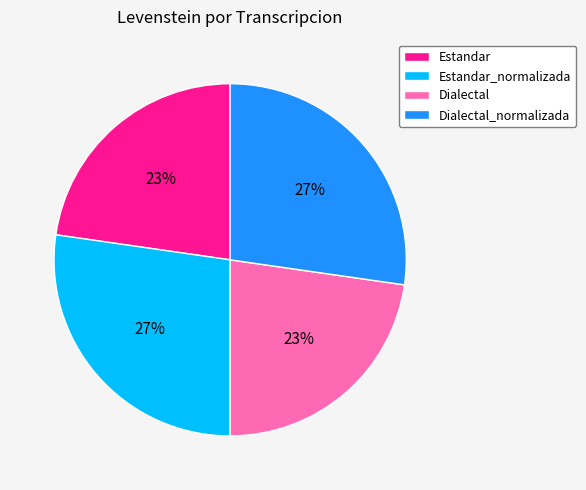

Is there any slice that represents more than half of the pie?

No